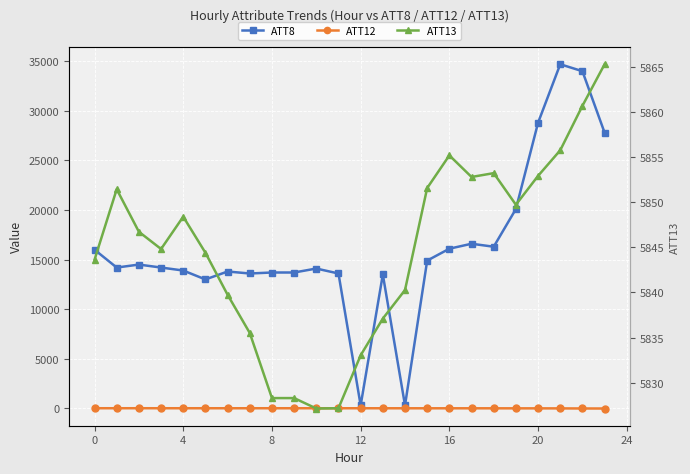

Reading left to right, extract all data points from this chart.

ATT8: 16000.0	14200.0	14500.0	14200.0	13900.0	13000.0	13800.0	13600.0	13700.0	13700.0	14100.0	13600.0	300.0	13500.0	300.0	14900.0	16100.0	16600.0	16300.0	20100.0	28800.0	34700.0	34000.0	27800.0
ATT12: 13.9	12.8	14.2	12.4	12.5	12.8	11.5	11.8	12.6	12.6	11.8	11.2	10.6	9.8	8.5	7.4	6.9	6.9	5.4	2.6	0.9	-2.7	-11.2	-14.7
ATT13: 5843.6	5851.4	5846.7	5844.8	5848.4	5844.4	5839.7	5835.5	5828.3	5828.3	5827.1	5827.2	5833.0	5837.1	5840.3	5851.6	5855.2	5852.8	5853.2	5849.7	5852.9	5855.8	5860.7	5865.3